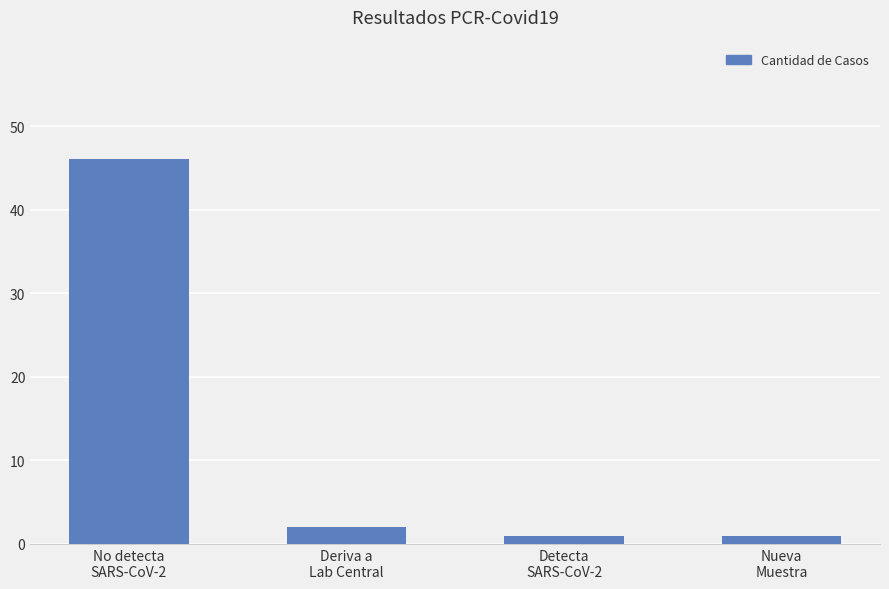

Reading left to right, list all the values displayed in this chart.

46	2	1	1